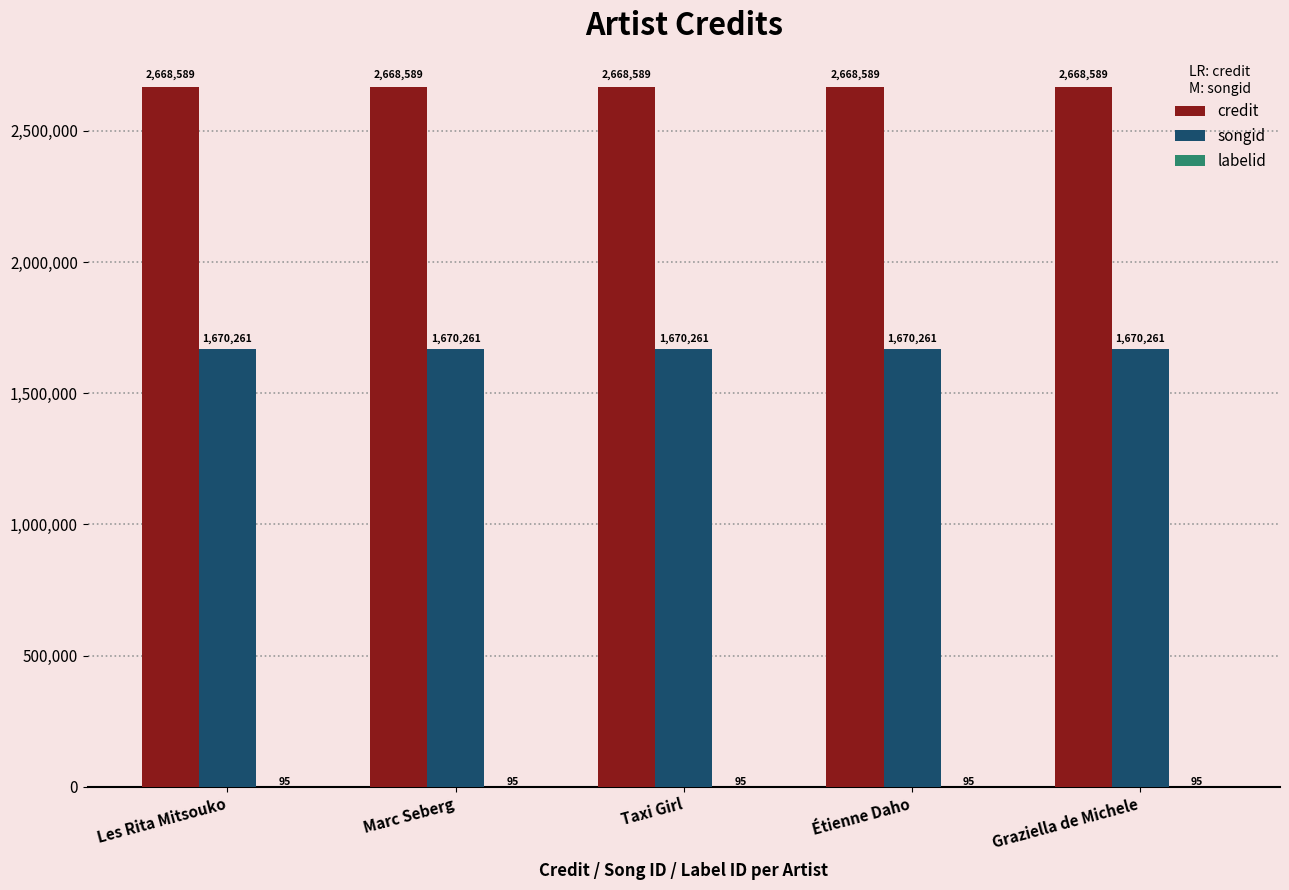

What is the total value across all series at Les Rita Mitsouko?

4338945